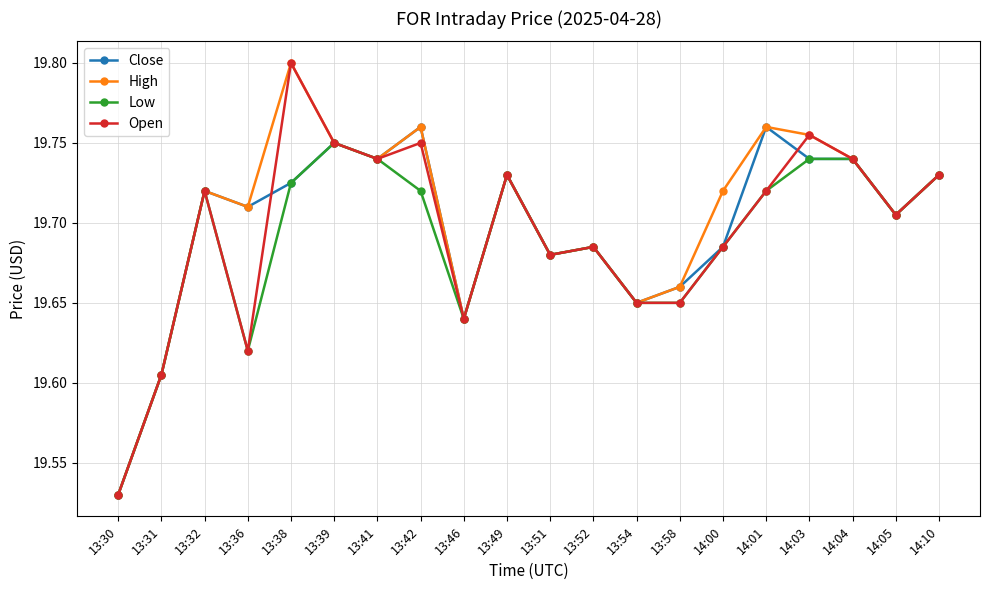

Where is the first local maximum for Close?

13:32